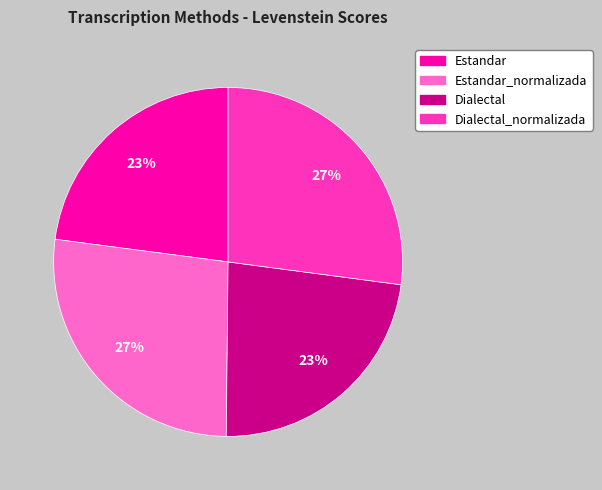

Is there a majority slice in this chart?

No